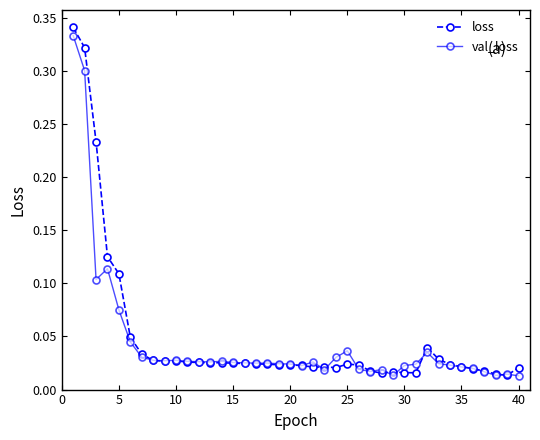

True or false: val_loss has more than 0 points higher than both neighbors.

True